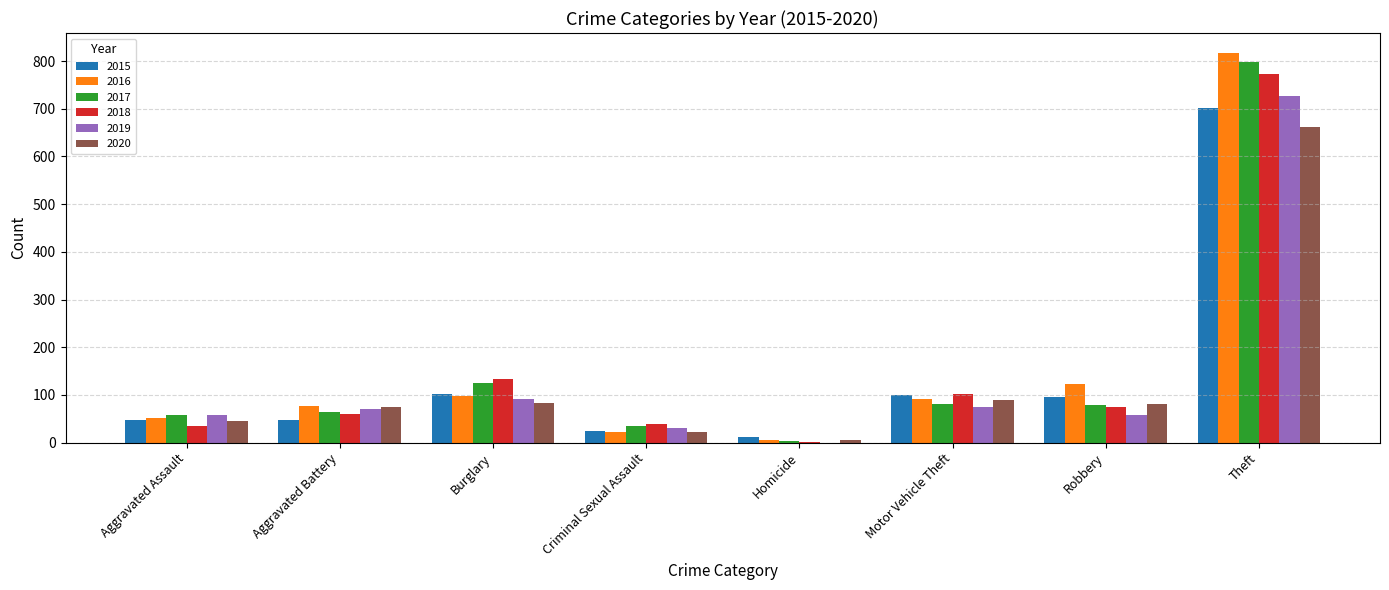

The 2018 series shows 39 at Criminal Sexual Assault. True or false?

True